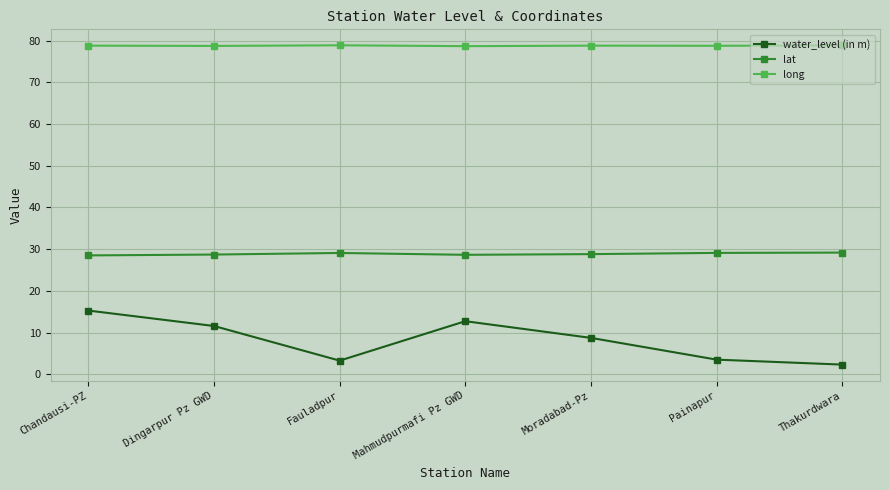

What is the approximate value of long at Painapur?

78.8